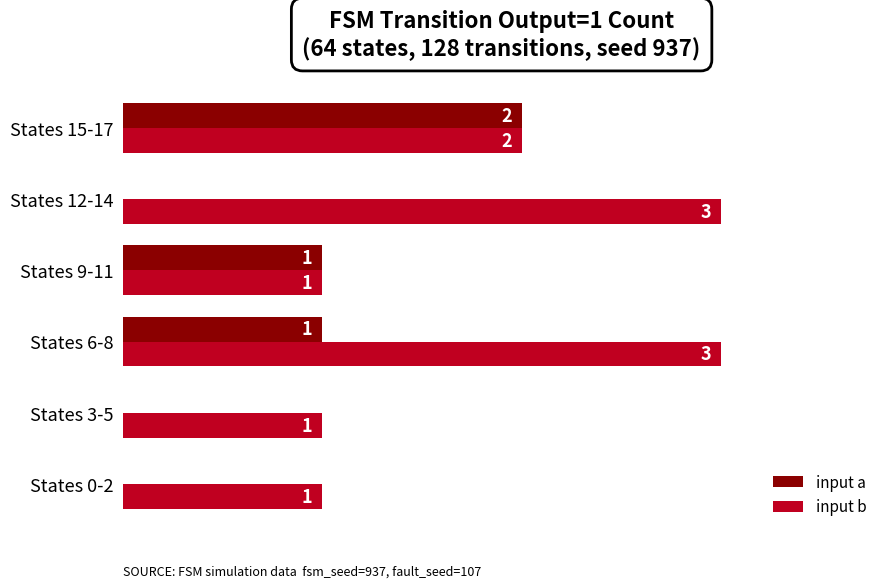

At which label is input b closest to 2?

States 15-17